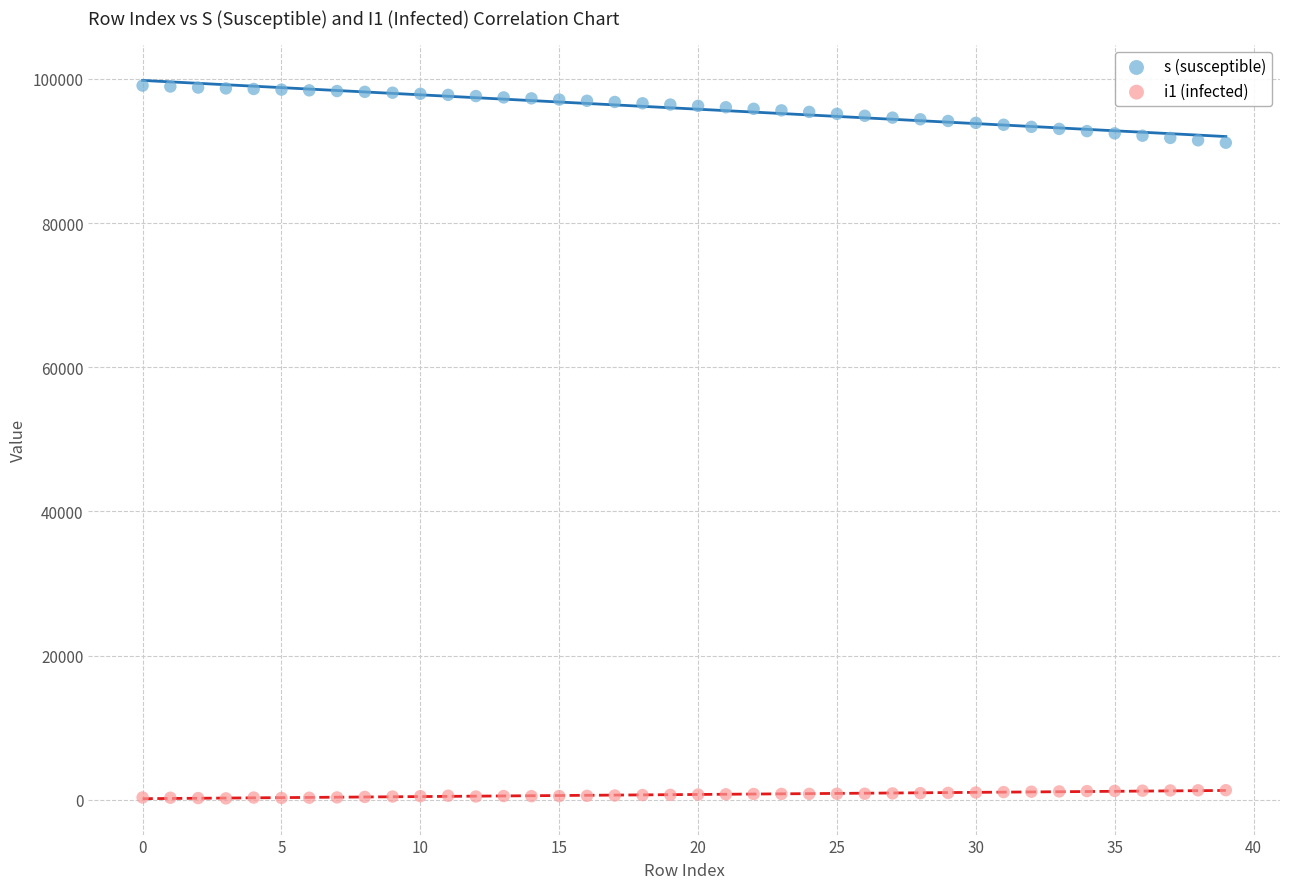

What are all the series names shown in the legend?

s (susceptible), i1 (infected)